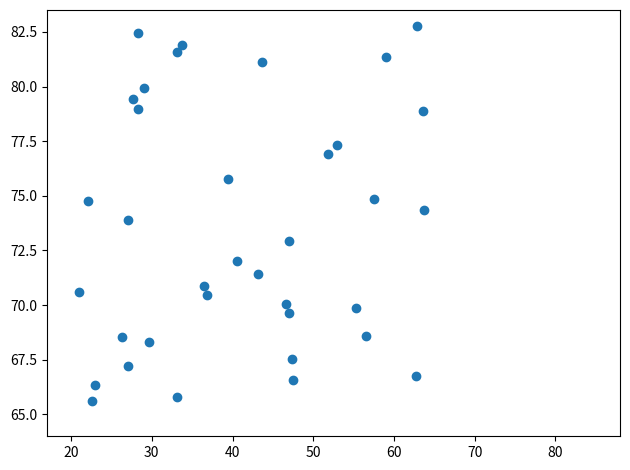

What is the range of Y values (max minus min)?

17.1